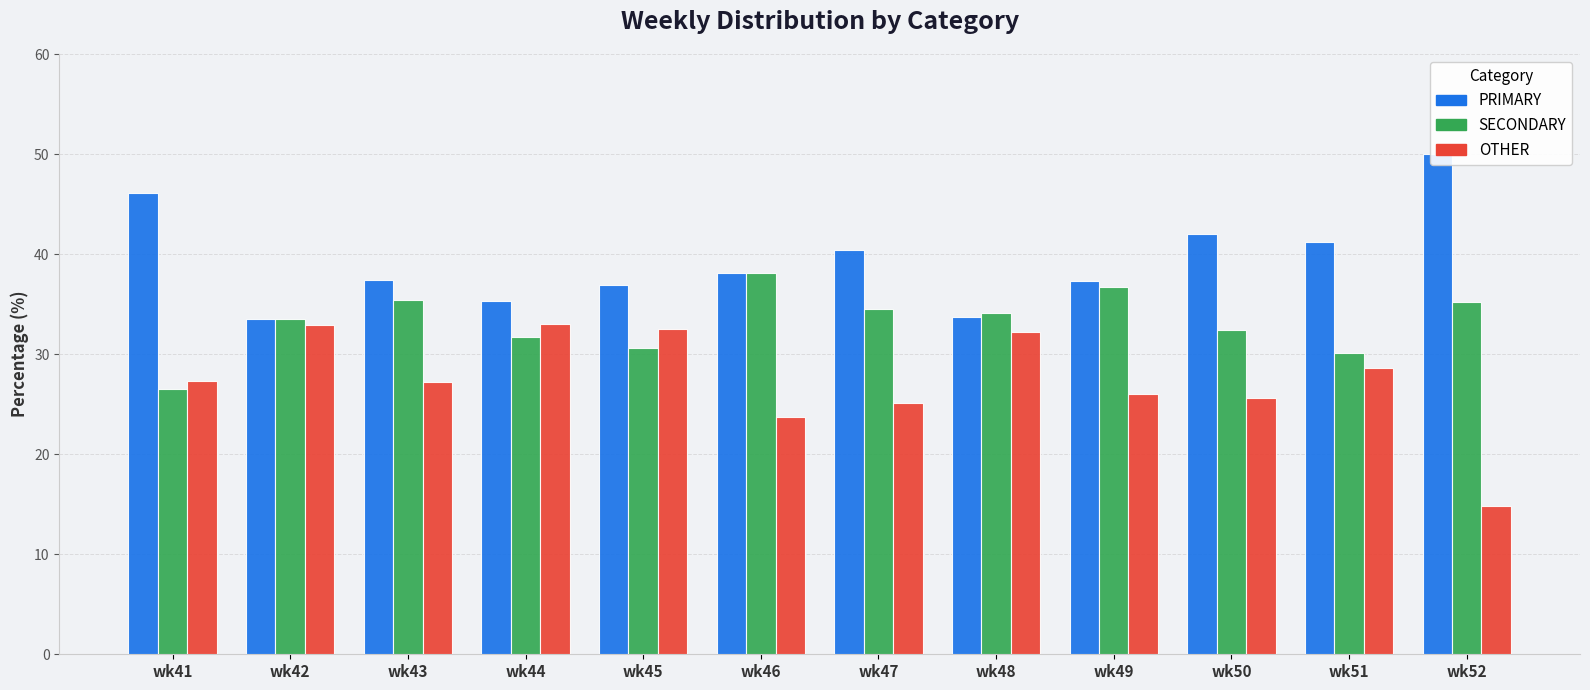

What is the average value of the OTHER series?

27.4